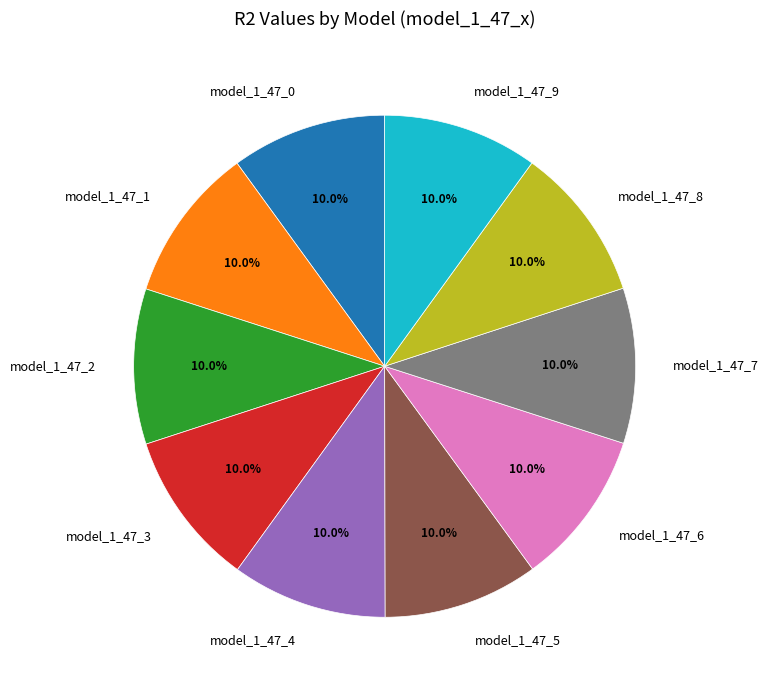

To the nearest percent, what percentage of the pie is model_1_47_5?

10%